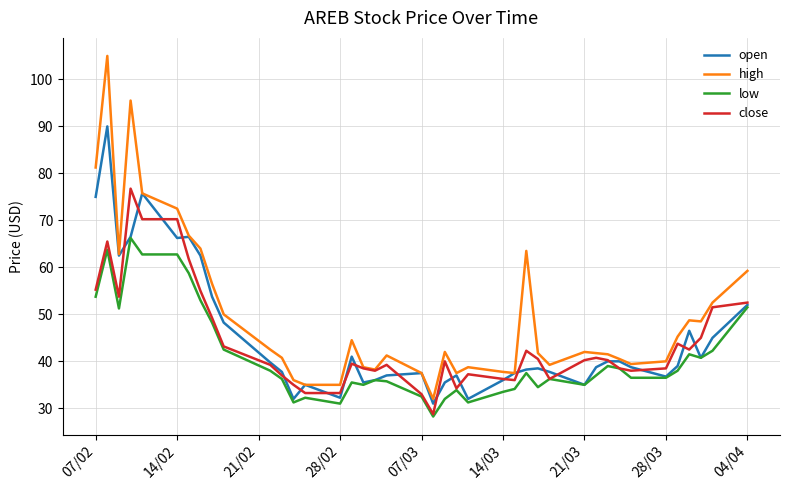

Which series has the widest spread of values?

high